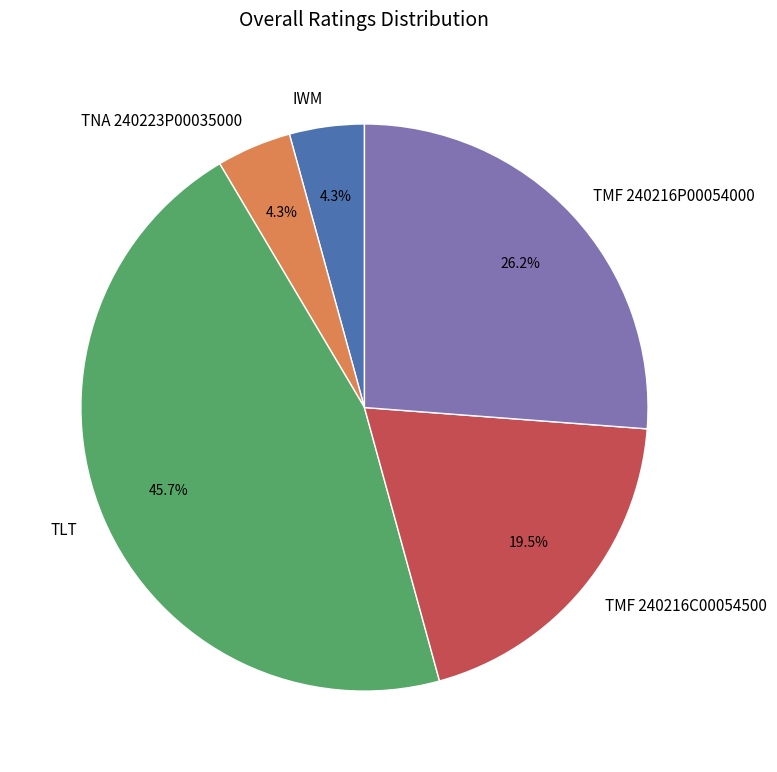

What is the largest slice in the pie chart?

TLT